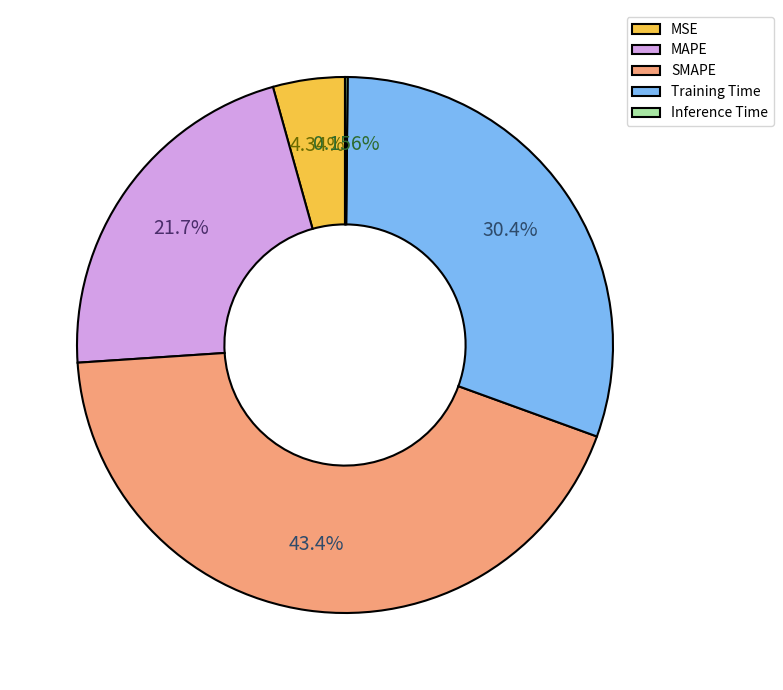

The Training Time slice represents 30% of the pie. True or false?

True